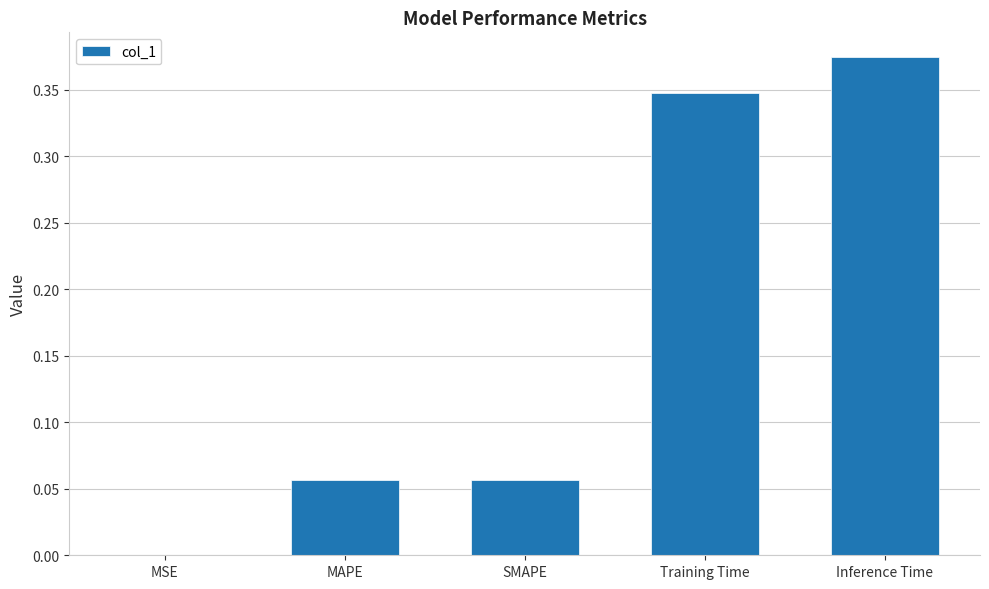

Which label corresponds to the largest value in the chart?

Inference Time